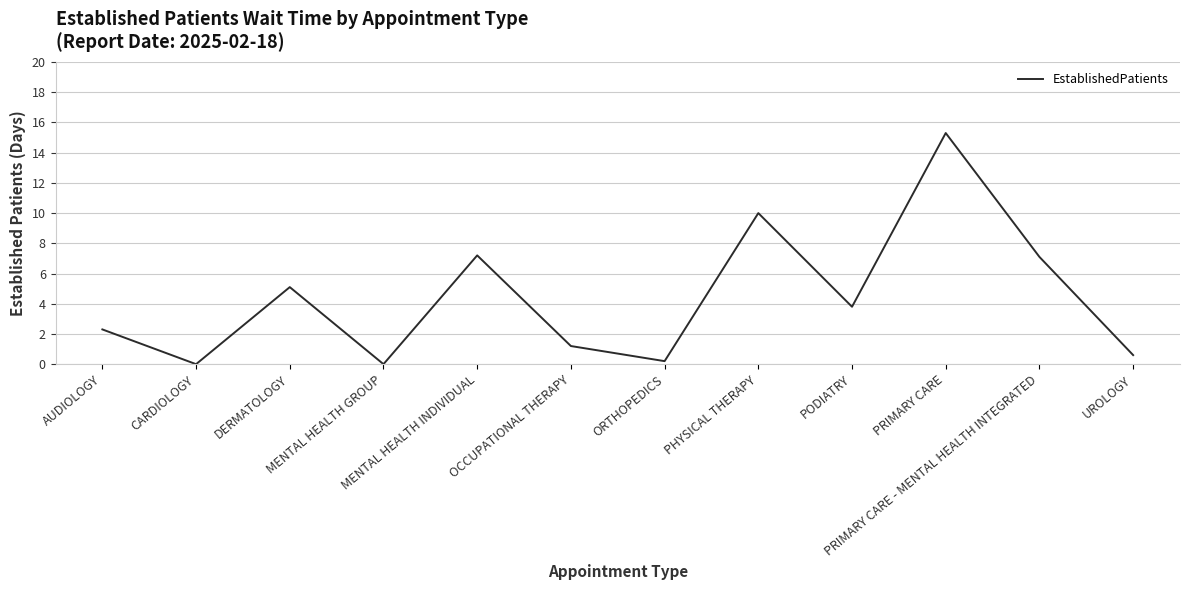

What is the maximum value shown in the chart?

15.3